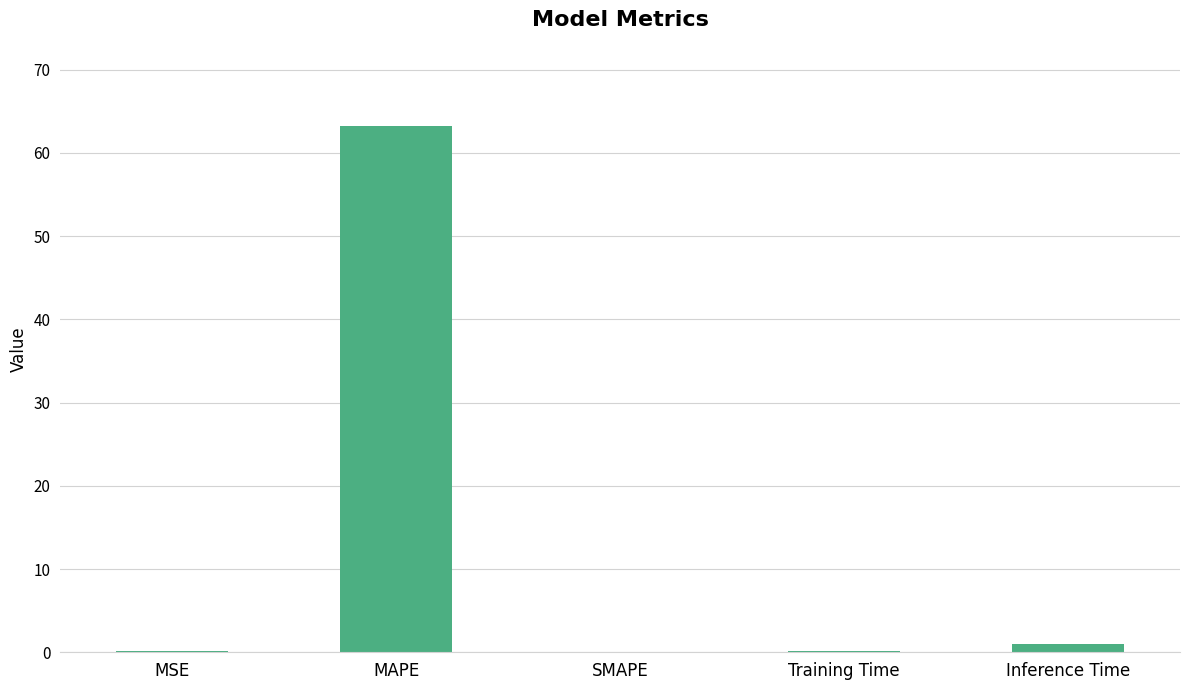

What is the sum of all values?

64.5